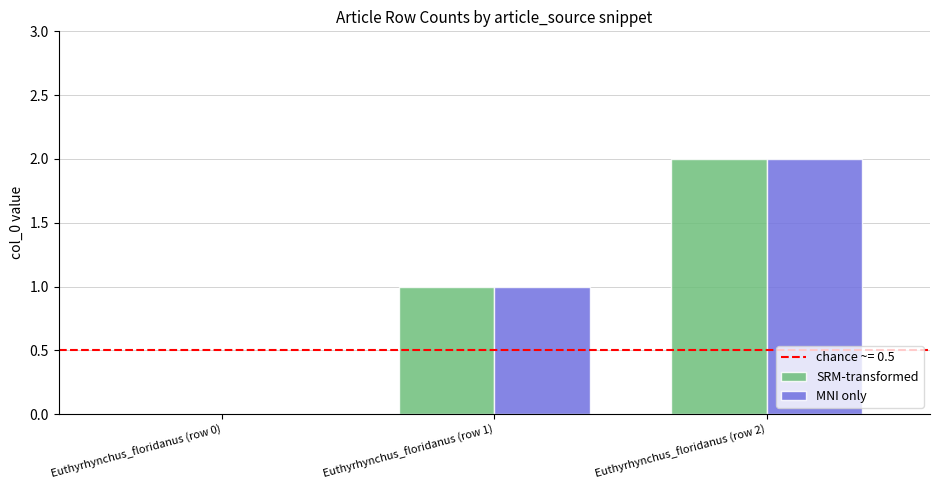

Reading left to right, what are all the values shown in this chart?

SRM-transformed: Euthyrhynchus_floridanus (row 0)=0	Euthyrhynchus_floridanus (row 1)=1	Euthyrhynchus_floridanus (row 2)=2
MNI only: Euthyrhynchus_floridanus (row 0)=0	Euthyrhynchus_floridanus (row 1)=1	Euthyrhynchus_floridanus (row 2)=2